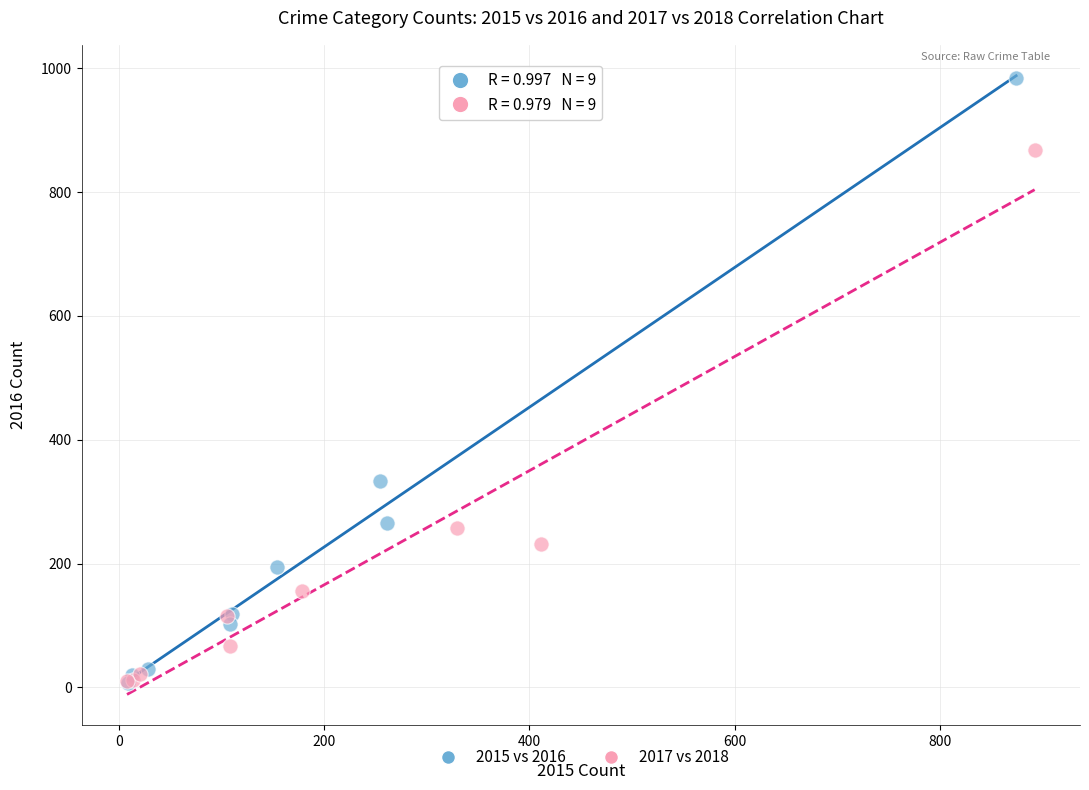

Which series has the widest spread of Y values?

2015 vs 2016